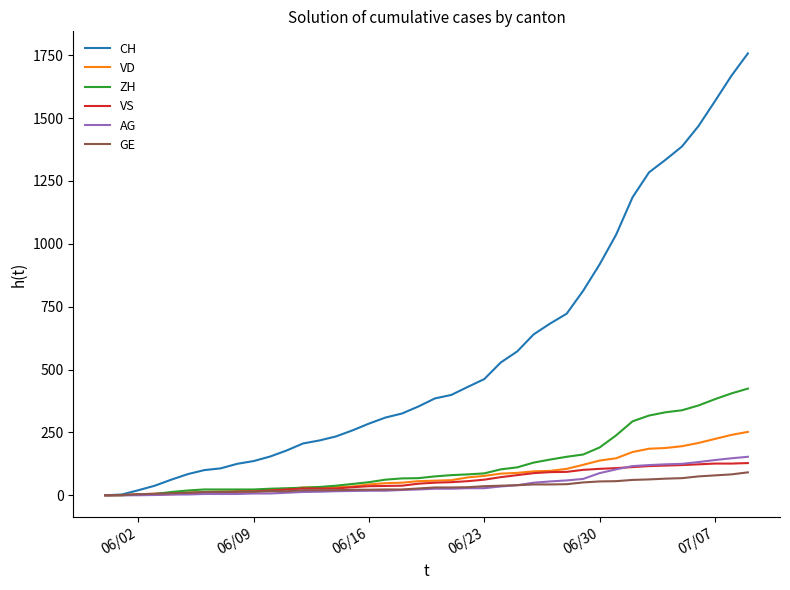

What is the maximum value for ZH?

424